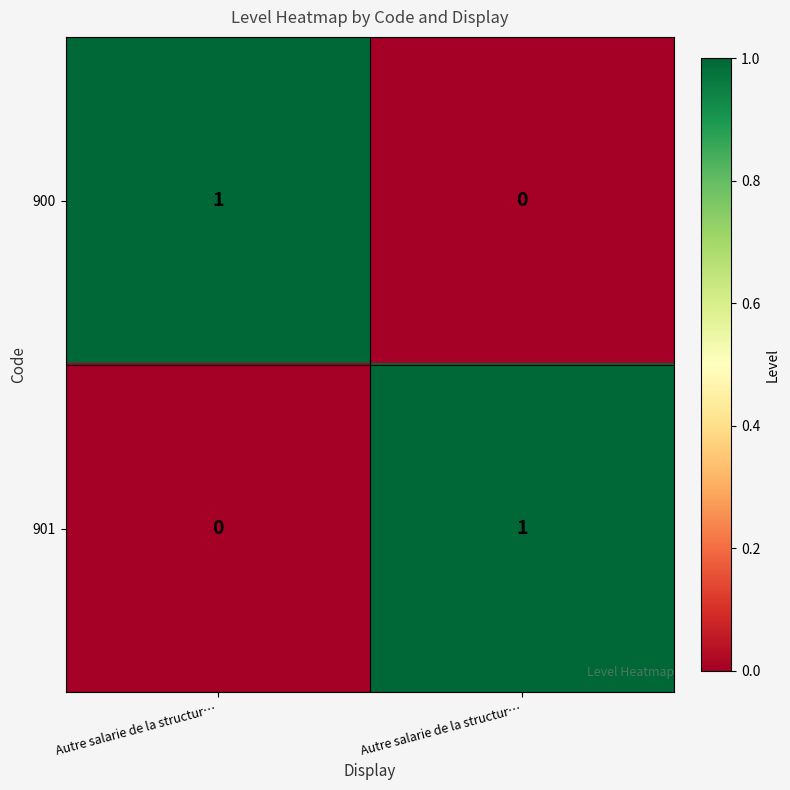

Reading right to left, transcribe all the data shown in this chart.

900: Autre salarie de la structur…=0	Autre salarie de la structur…=1
901: Autre salarie de la structur…=1	Autre salarie de la structur…=0